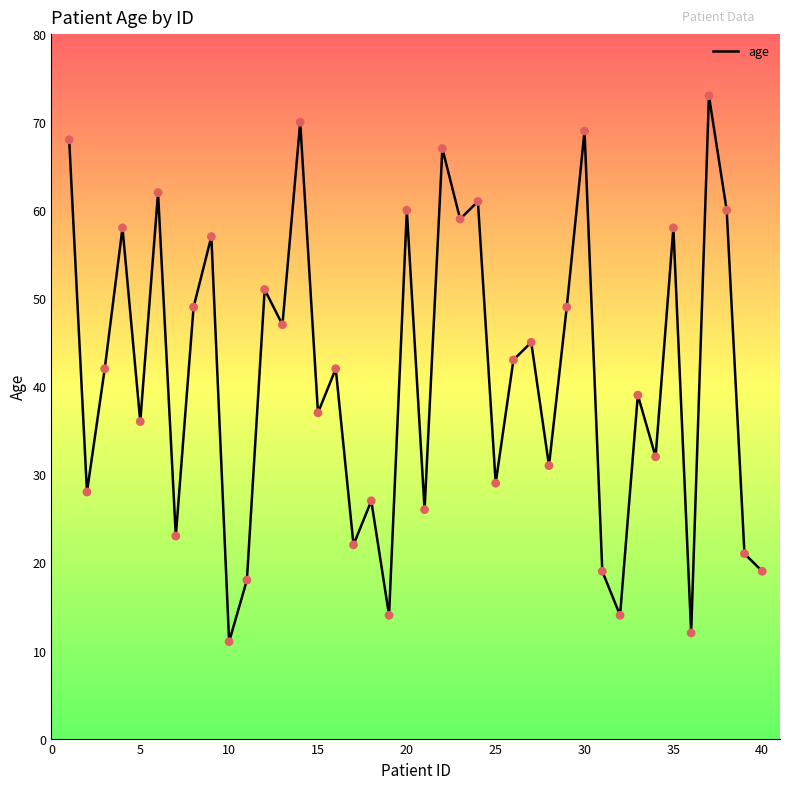

What is the greatest value displayed?

73